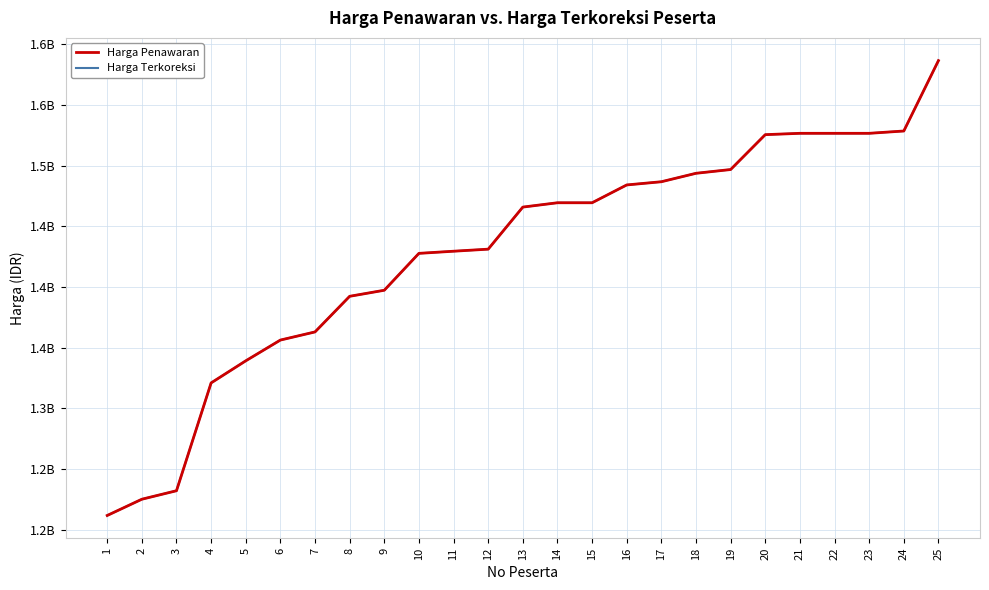

Does the chart display data point markers on the line(s)?

No